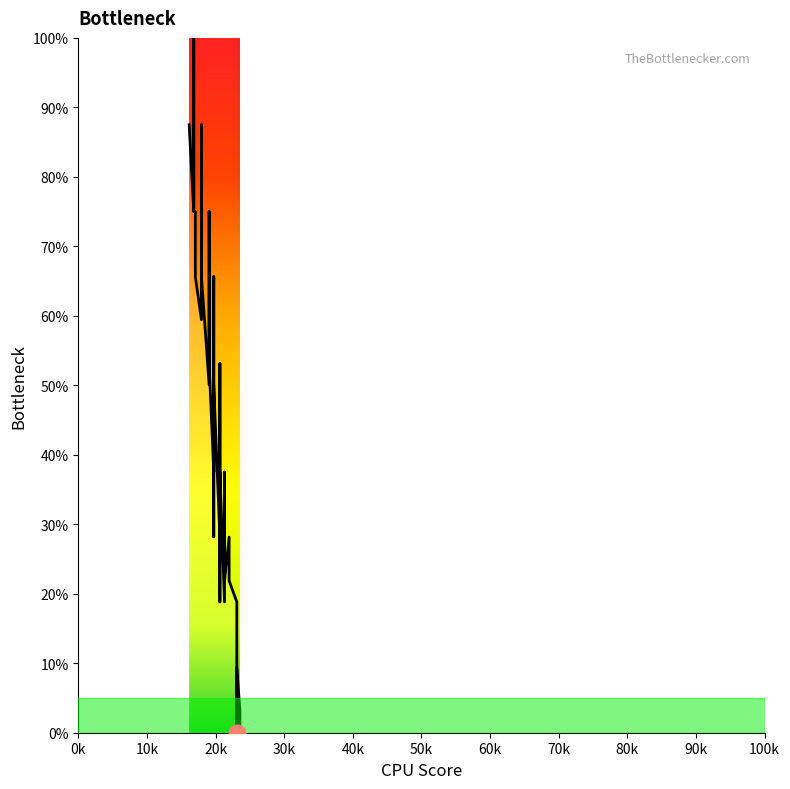

Does the chart have visible grid lines?

No